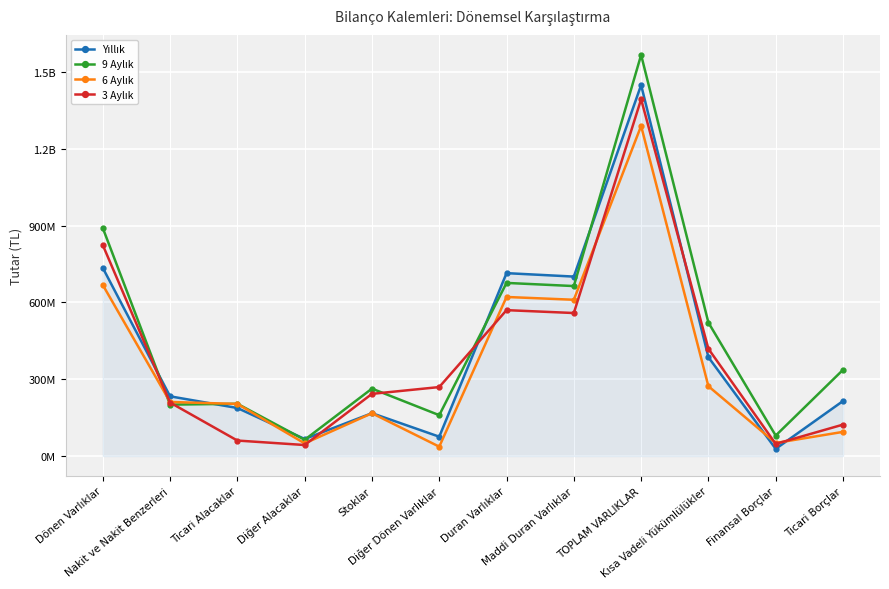

At which category is the sum across all series the highest?

TOPLAM VARLIKLAR